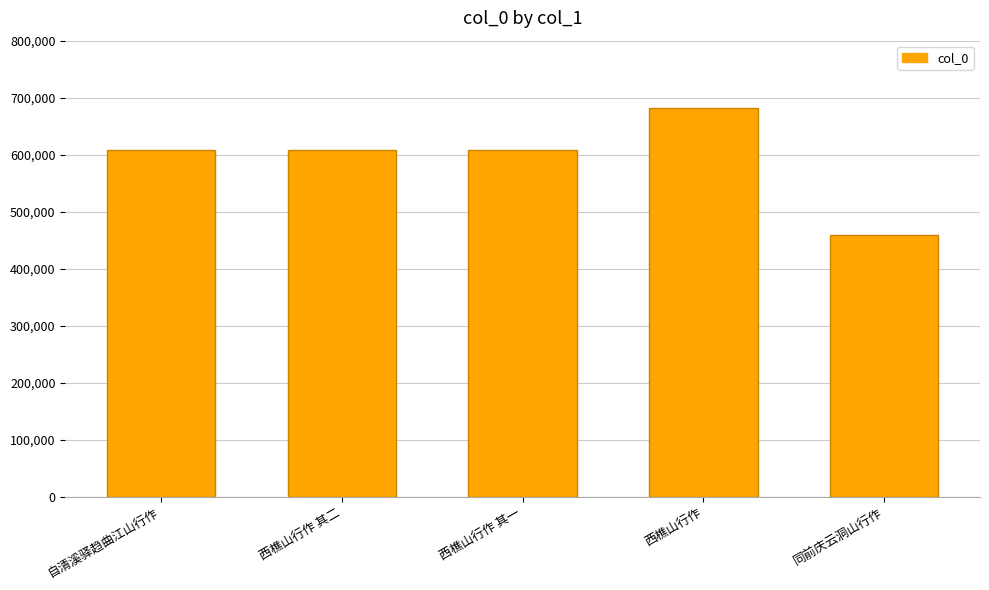

What value does the data have at 西樵山行作 其二, to the nearest 10?

608930